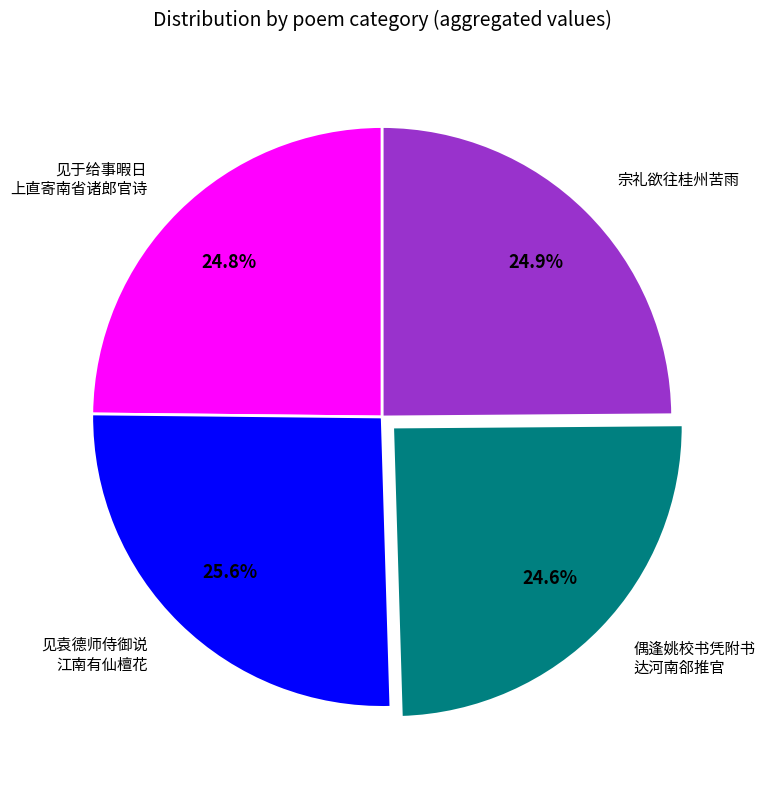

How many segments does this pie chart have?

4